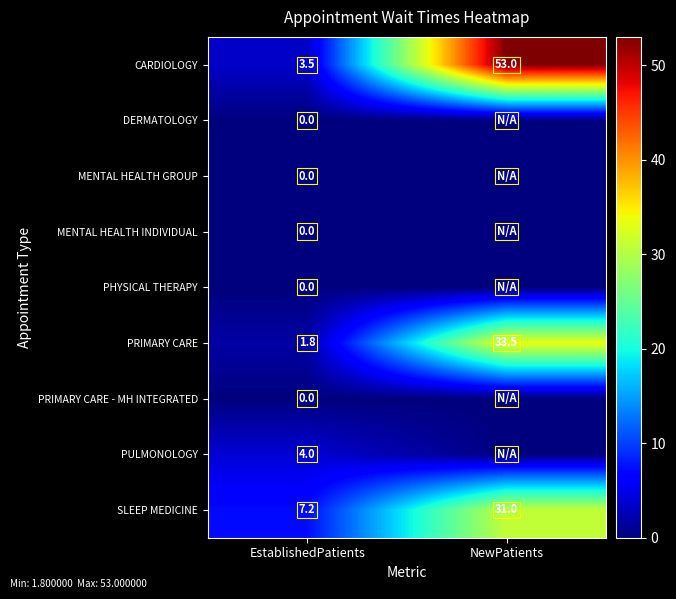

True or false: PULMONOLOGY has a value of 0.9 at EstablishedPatients.

False